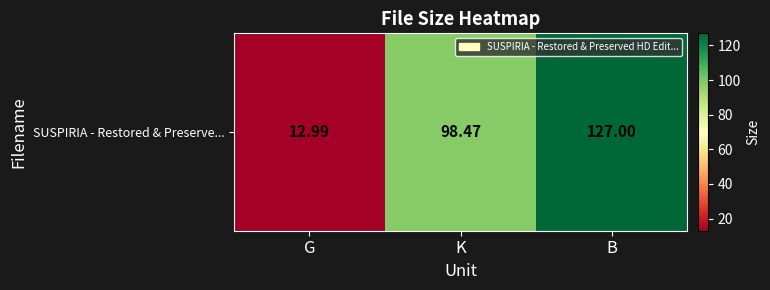

How many values exceed 98?

2